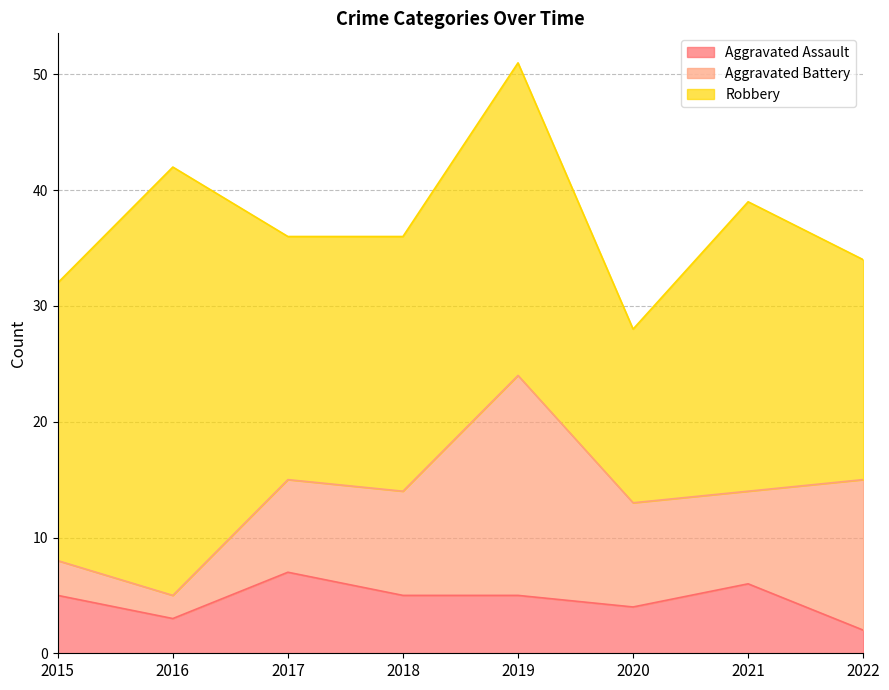

Reading left to right, list all the values displayed in this chart.

Aggravated Assault: 2015=5	2016=3	2017=7	2018=5	2019=5	2020=4	2021=6	2022=2
Aggravated Battery: 2015=3	2016=2	2017=8	2018=9	2019=19	2020=9	2021=8	2022=13
Robbery: 2015=24	2016=37	2017=21	2018=22	2019=27	2020=15	2021=25	2022=19